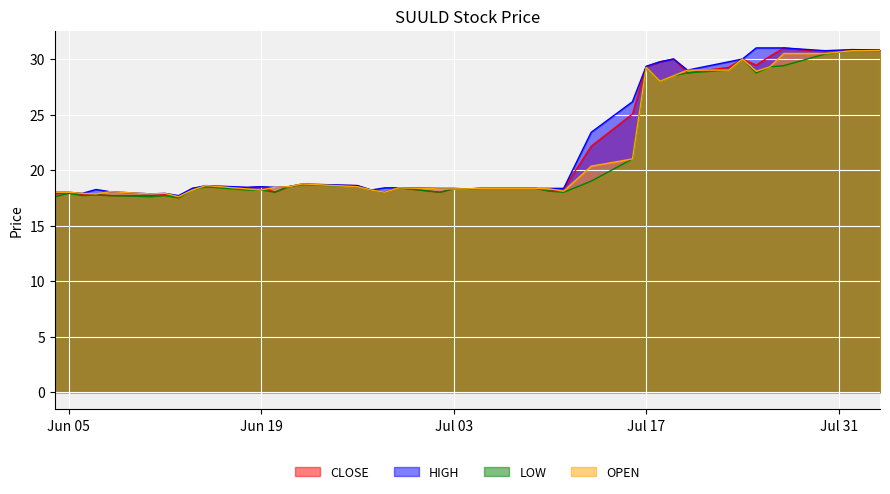

What is the highest value of the OPEN series?

30.8